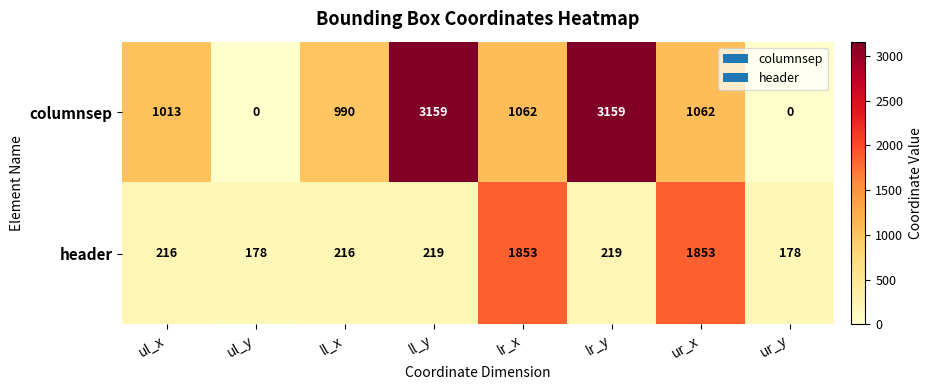

How many categories are shown in the chart?

8